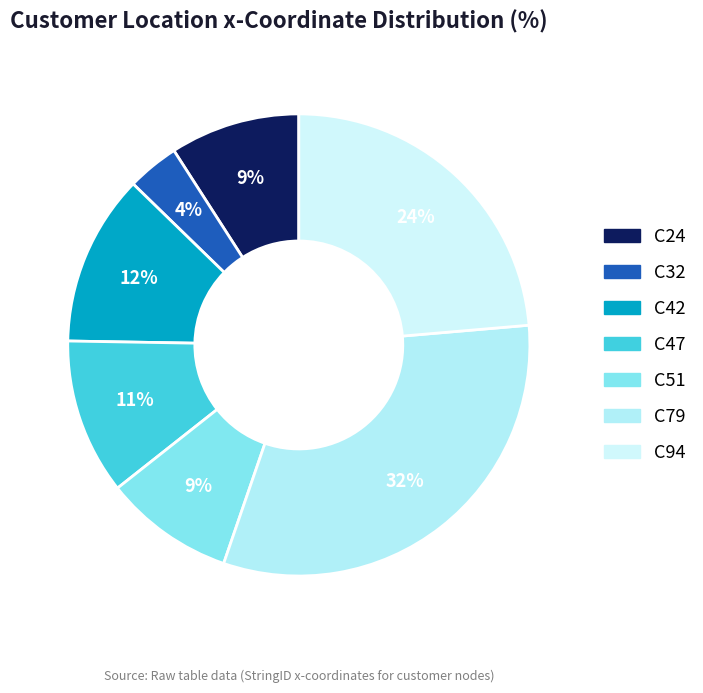

Rank the categories by value from lowest to highest.

C32, C24, C51, C47, C42, C94, C79